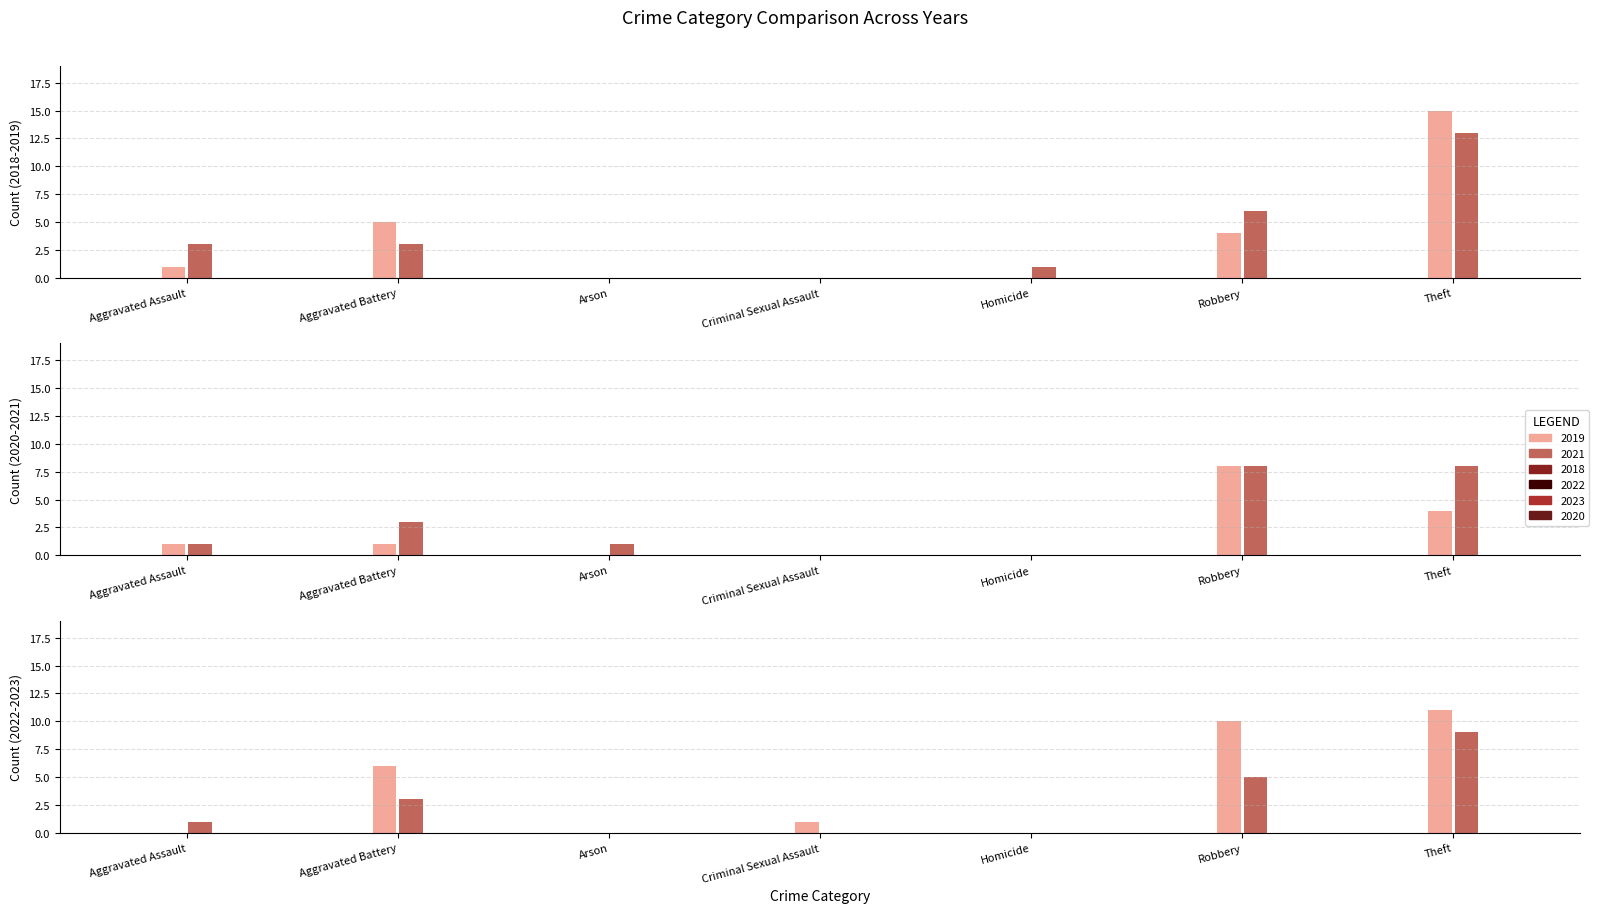

Reading left to right, extract all data points from this chart.

2019: Aggravated Assault=3	Aggravated Battery=3	Arson=0	Criminal Sexual Assault=0	Homicide=1	Robbery=6	Theft=13
2021: Aggravated Assault=1	Aggravated Battery=3	Arson=1	Criminal Sexual Assault=0	Homicide=0	Robbery=8	Theft=8
2018: Aggravated Assault=1	Aggravated Battery=5	Arson=0	Criminal Sexual Assault=0	Homicide=0	Robbery=4	Theft=15
2022: Aggravated Assault=0	Aggravated Battery=6	Arson=0	Criminal Sexual Assault=1	Homicide=0	Robbery=10	Theft=11
2023: Aggravated Assault=1	Aggravated Battery=3	Arson=0	Criminal Sexual Assault=0	Homicide=0	Robbery=5	Theft=9
2020: Aggravated Assault=1	Aggravated Battery=1	Arson=0	Criminal Sexual Assault=0	Homicide=0	Robbery=8	Theft=4